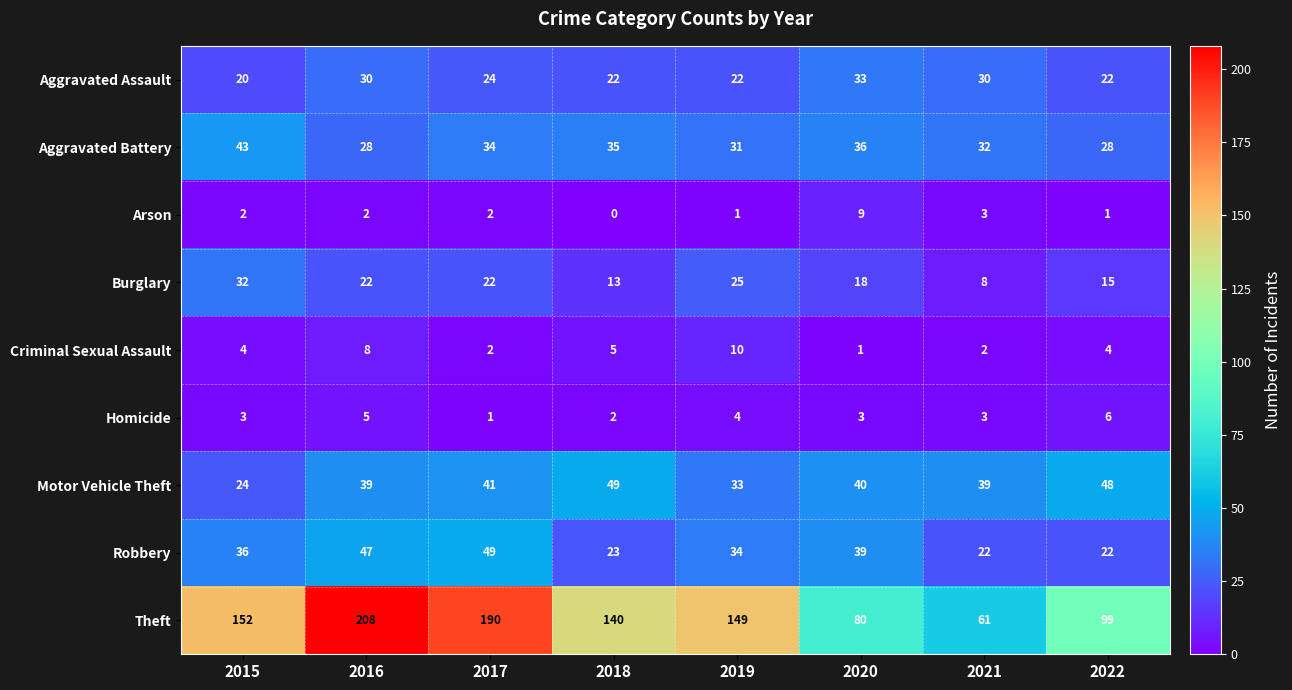

What is the minimum value for Burglary?

8